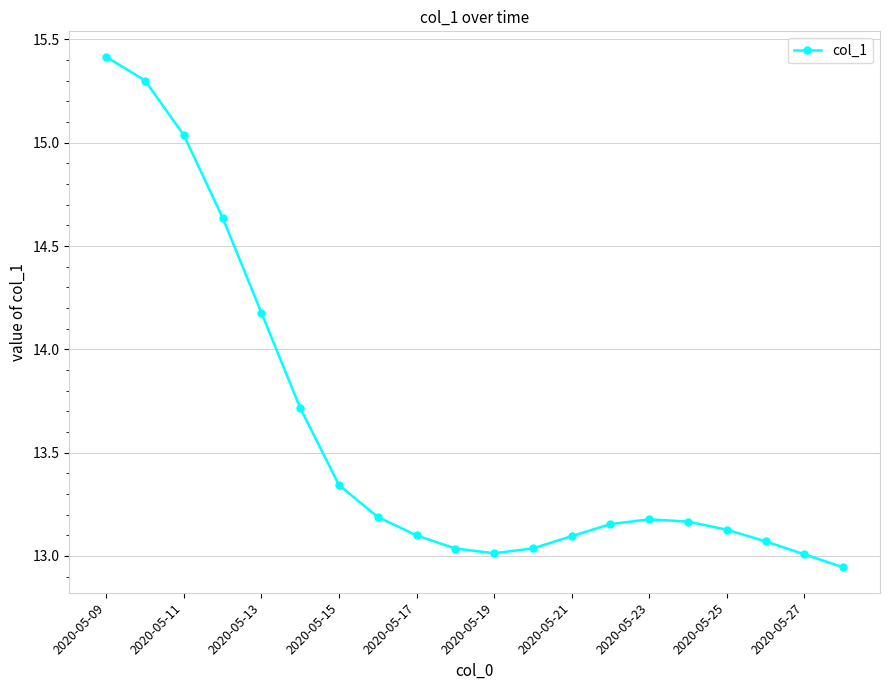

What is the value of the 6th point from the left?

13.7